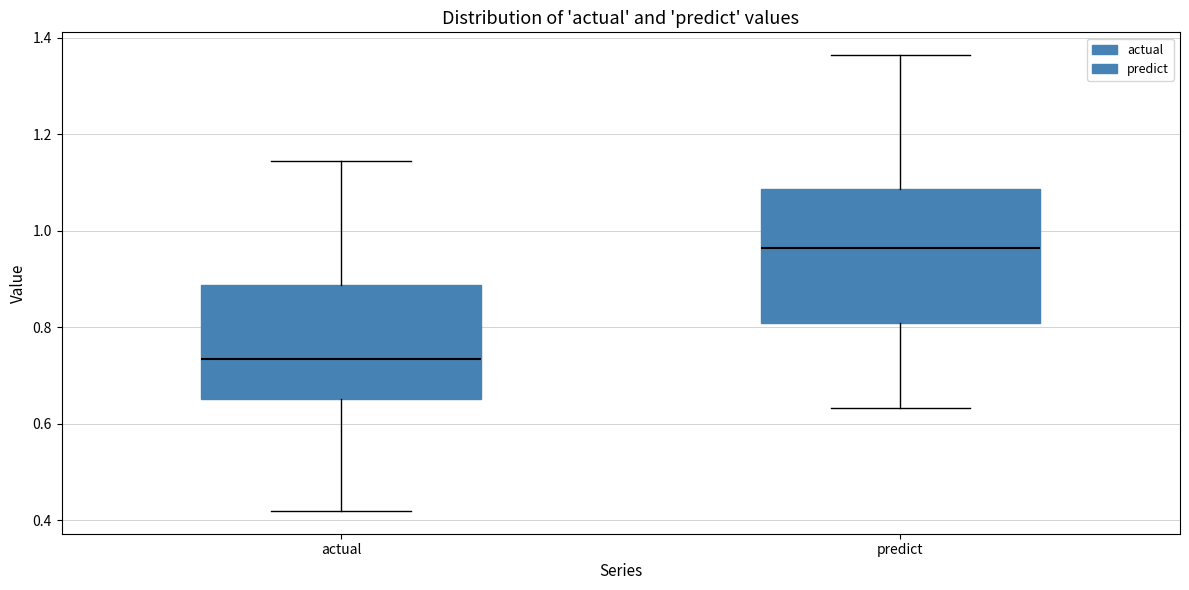

Reading left to right, read every box against the y-axis: the position of its median line, the range the box covers, and the ends of its whiskers. The values are not printed on the chart, so give them approximately, as read against the axis.

actual: median 0.74, box 0.66 to 0.88, whiskers 0.42 to 1.14
predict: median 0.96, box 0.80 to 1.08, whiskers 0.64 to 1.36